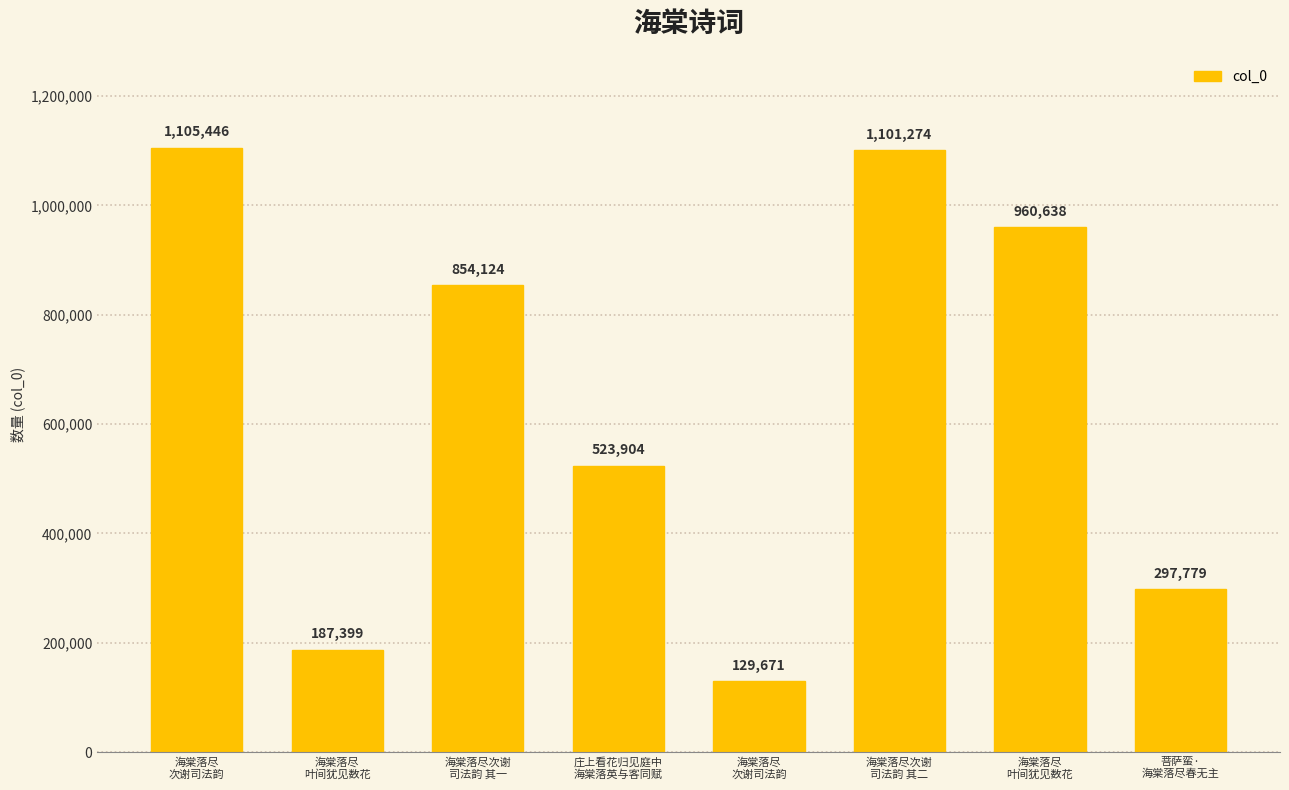

Is it true that the value at 海棠落尽次谢
司法韵 其二 is 572180?

False